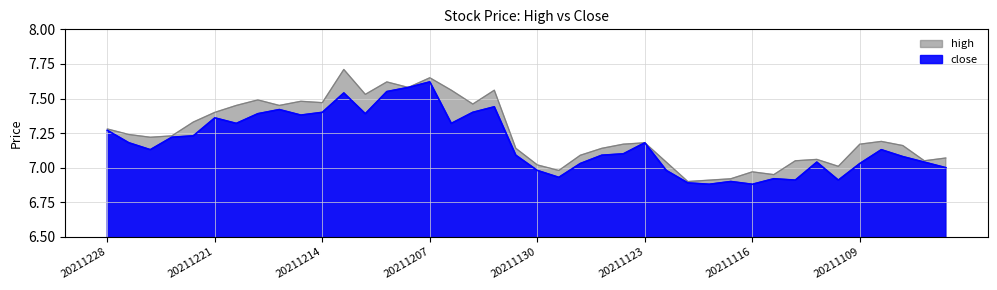

Does the chart have visible grid lines?

Yes